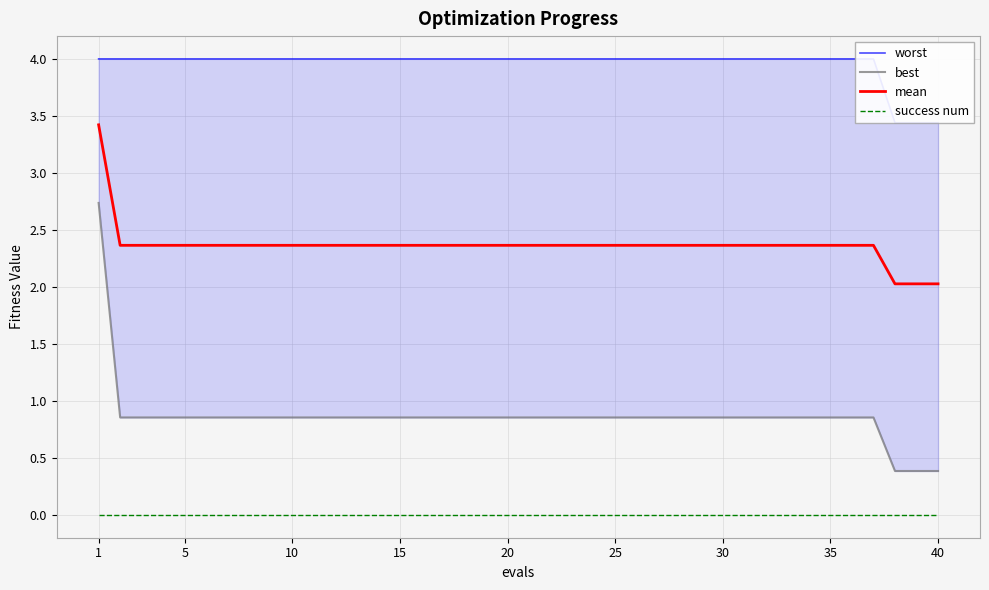

List the series in order of their peak value, highest first.

worst, mean, best, success num